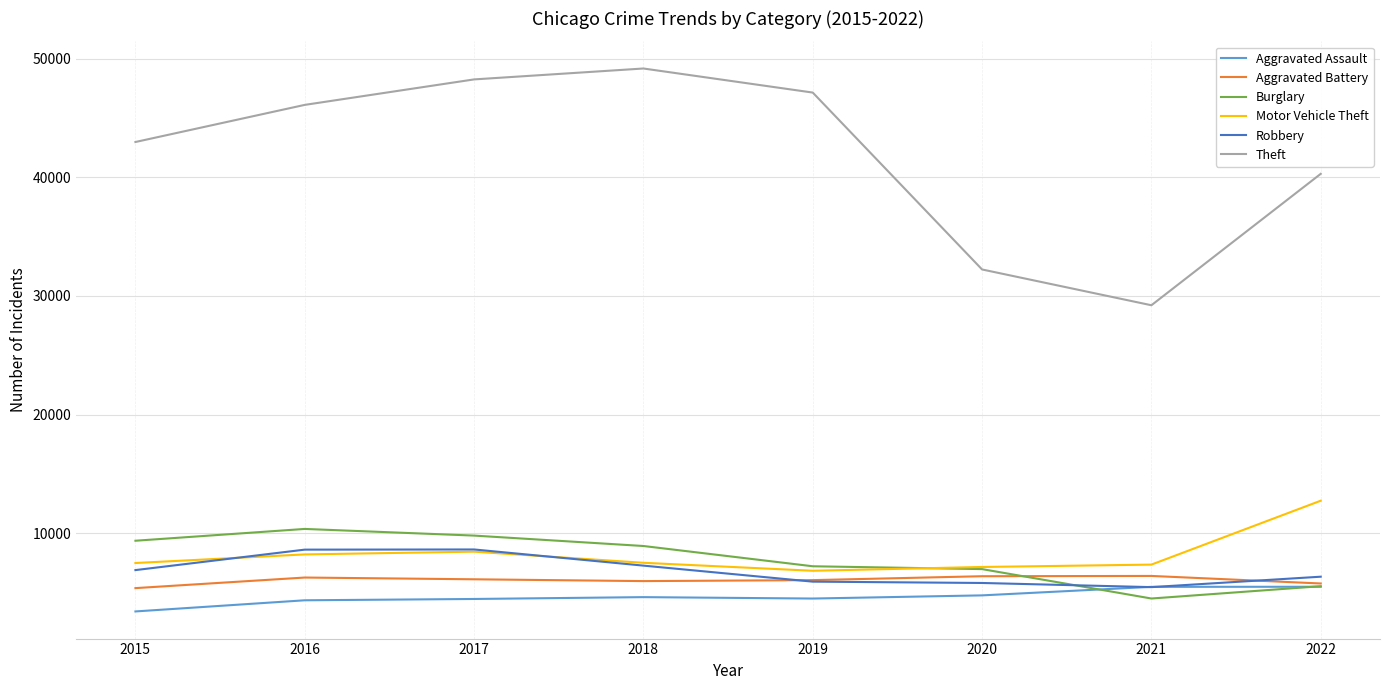

The value of Aggravated Battery at 2019 is 1690. True or false?

False